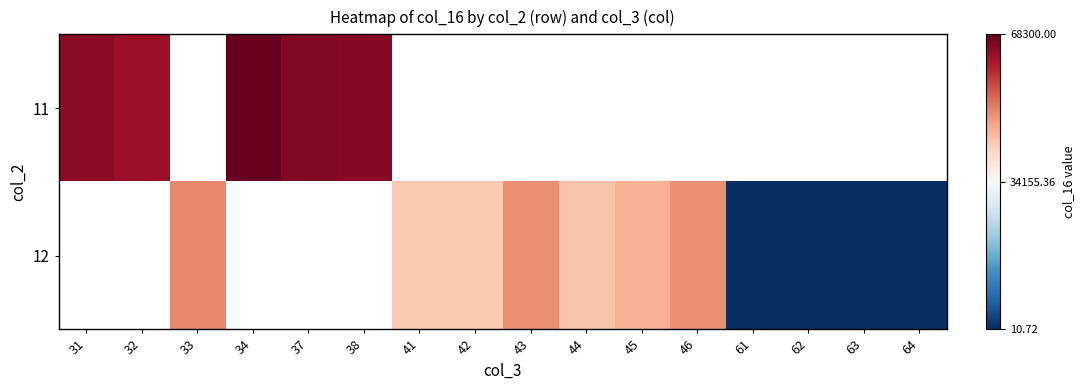

Rank the series by their average value, from lowest to highest.

11, 12